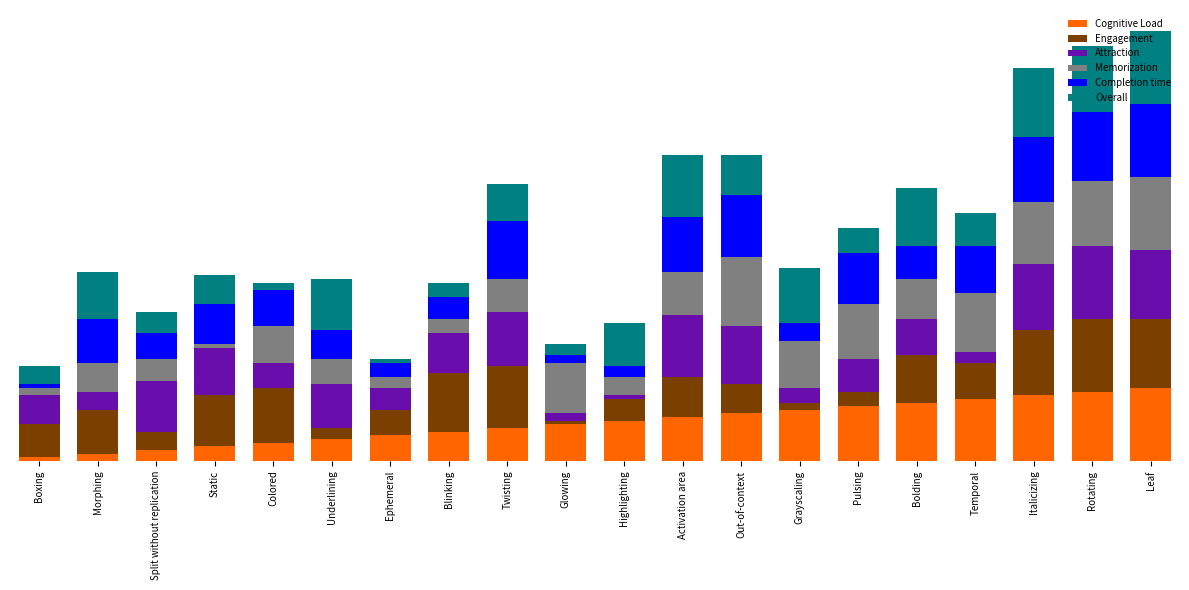

What is the difference between the Engagement values at Blinking and Out-of-context?

8